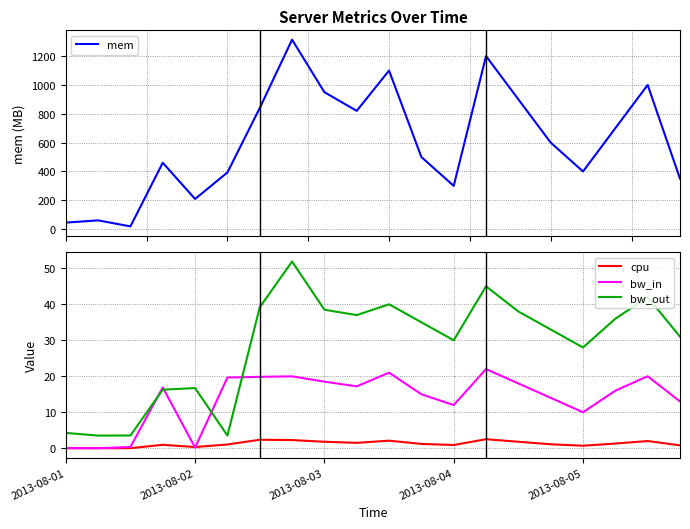

Which category has the highest value in the bw_out series?

7